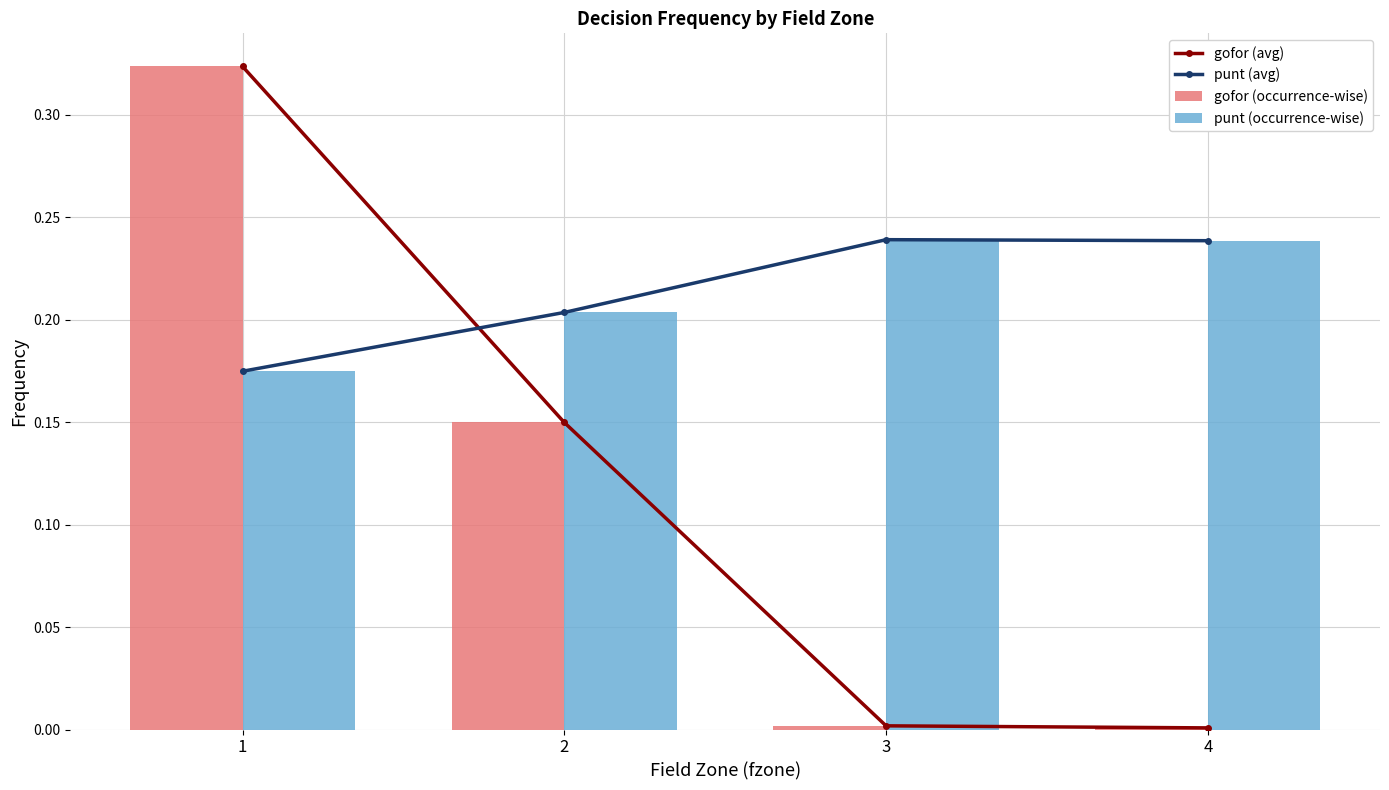

What is the maximum value shown in the chart?

0.3